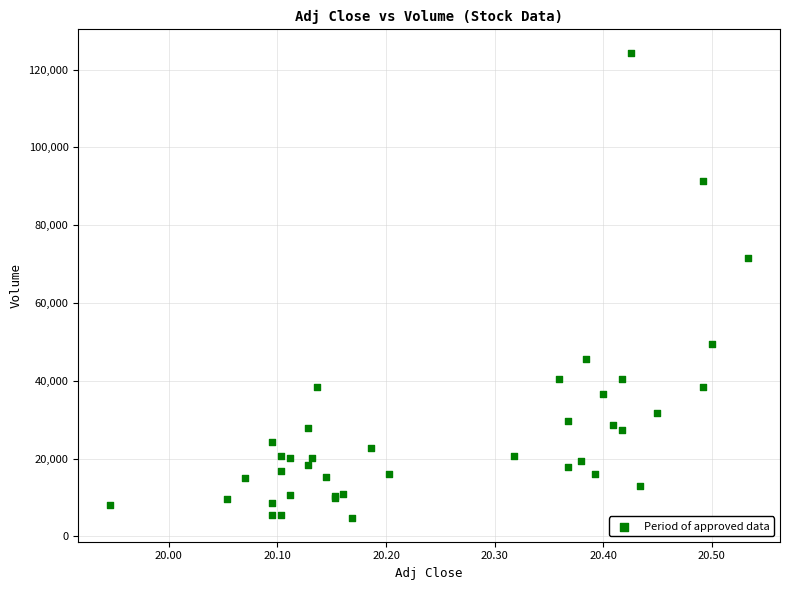

What Y value in the scatter plot is closest to 64450?

71600